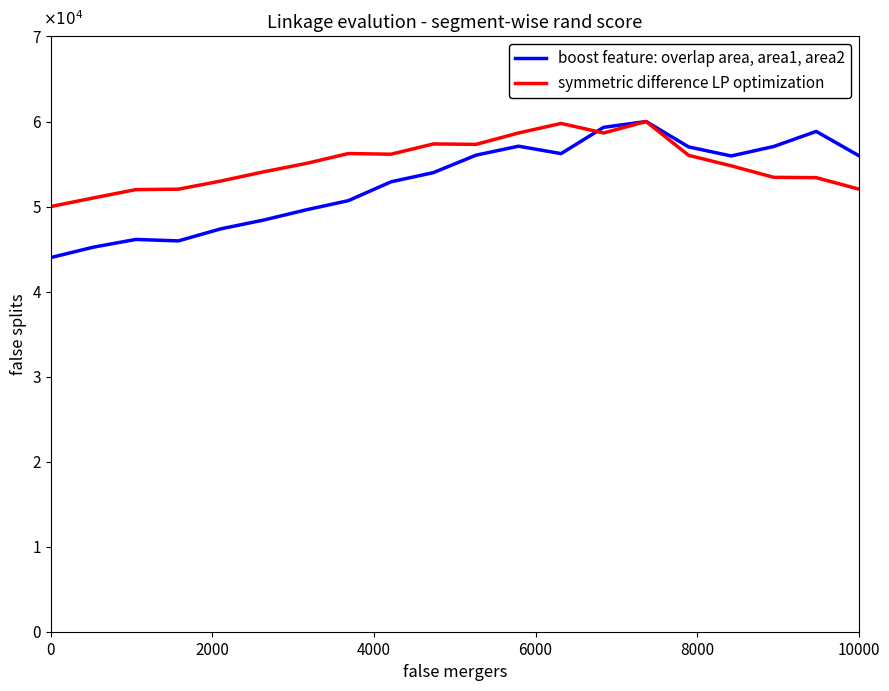

Rank the series by their average value, from highest to lowest.

symmetric difference LP optimization, boost feature: overlap area, area1, area2